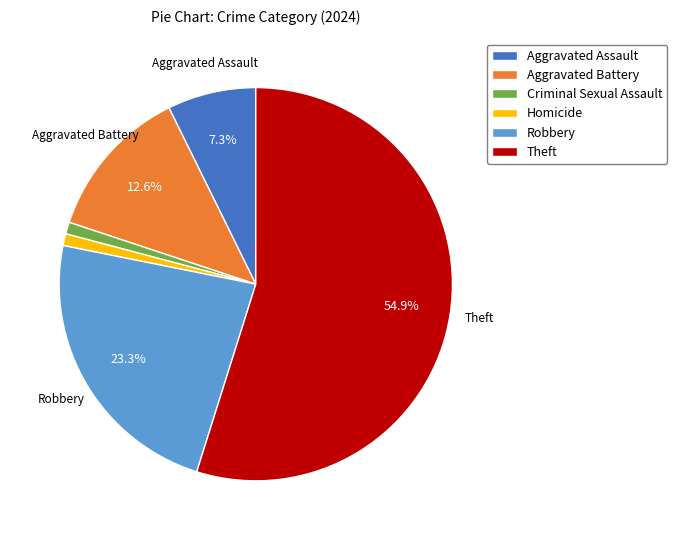

Is there a majority slice in this chart?

Yes